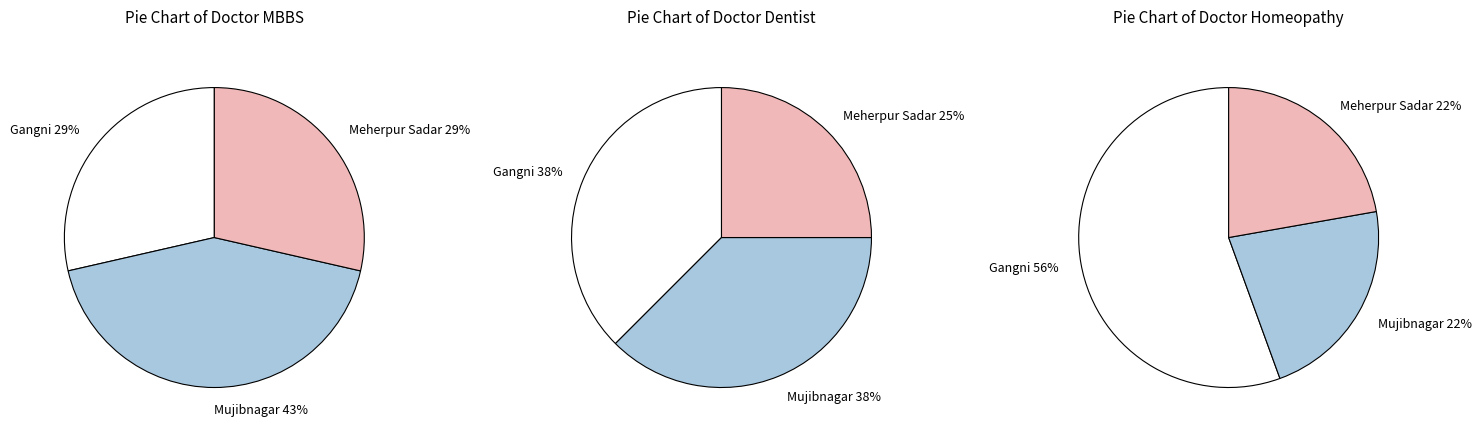

What is the spread (max minus min) of values at Meherpur Sadar?

180